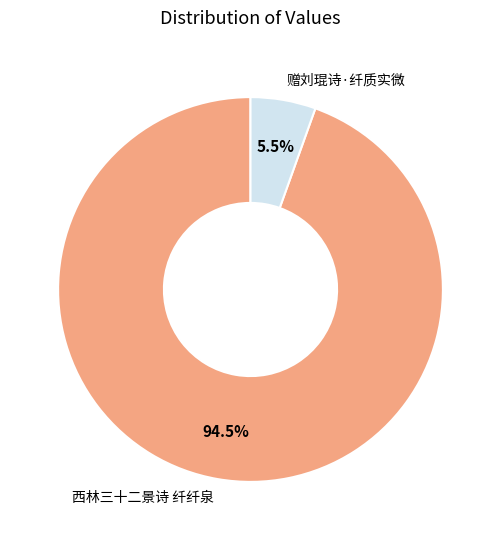

How many segments does this pie chart have?

2